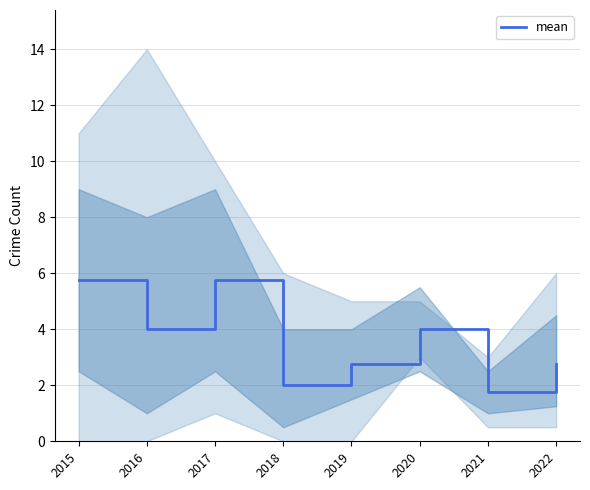

How many lines are shown in the chart?

1